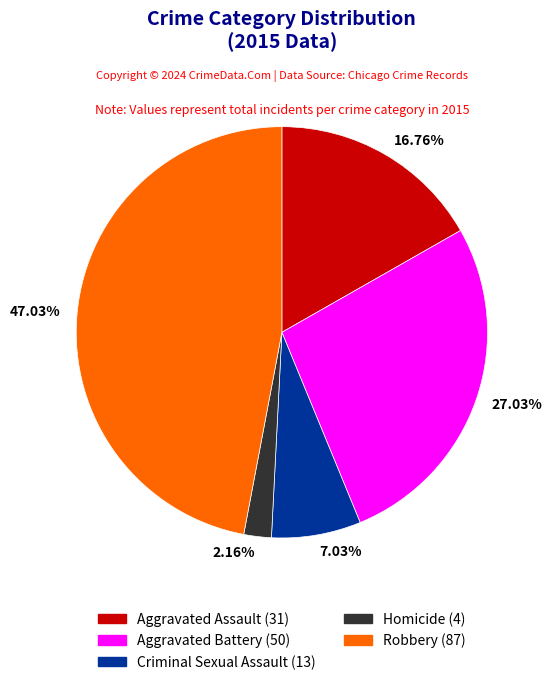

How many segments does this pie chart have?

5